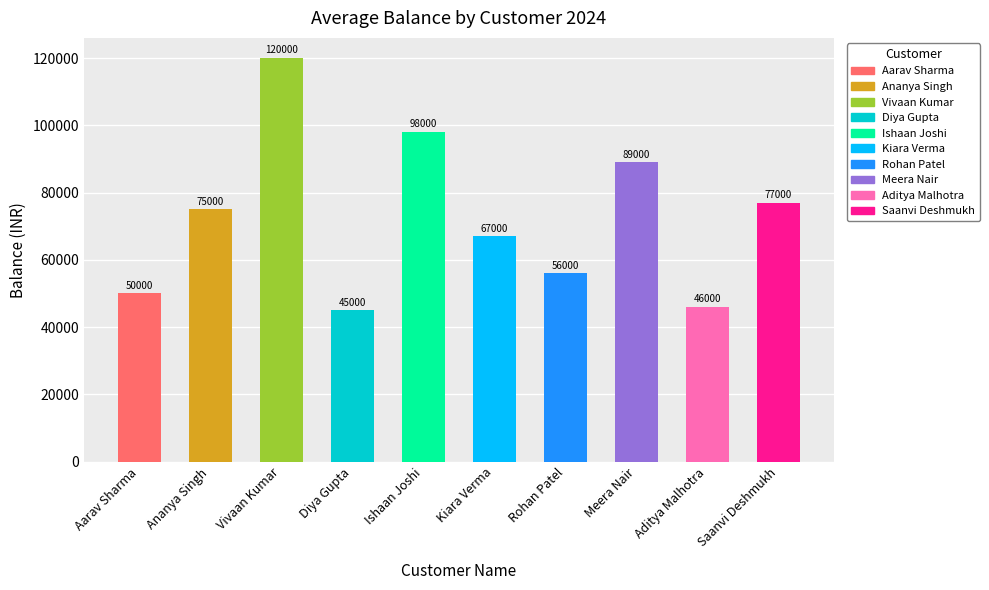

List the labels in order of value, smallest first.

Diya Gupta, Aditya Malhotra, Aarav Sharma, Rohan Patel, Kiara Verma, Ananya Singh, Saanvi Deshmukh, Meera Nair, Ishaan Joshi, Vivaan Kumar